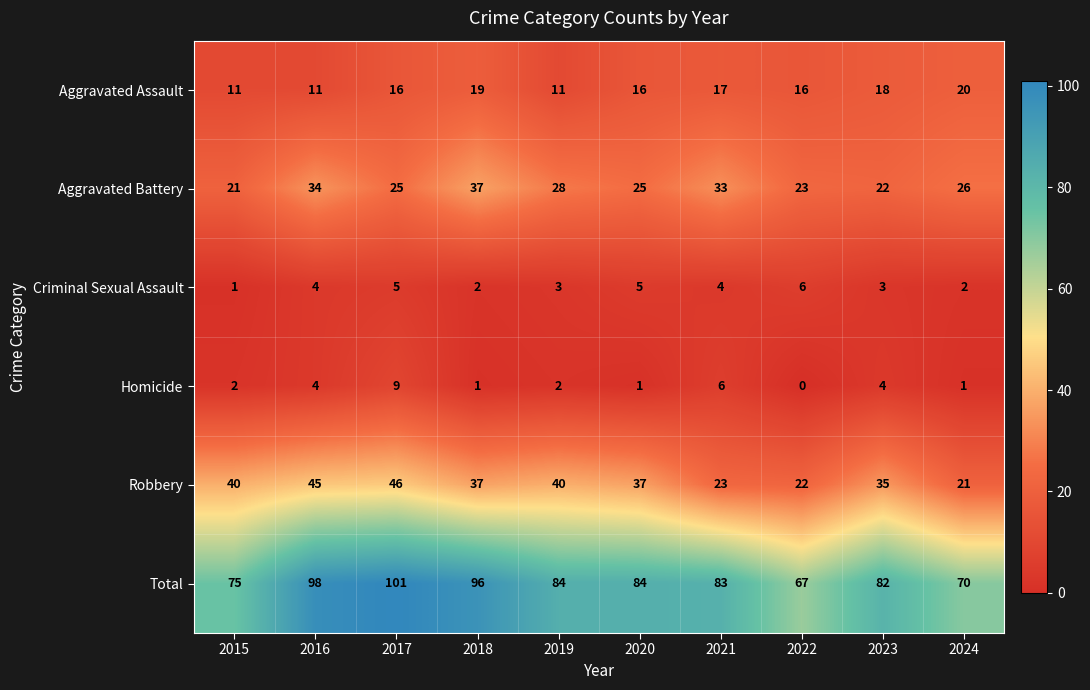

Count the number of categories in the chart.

10